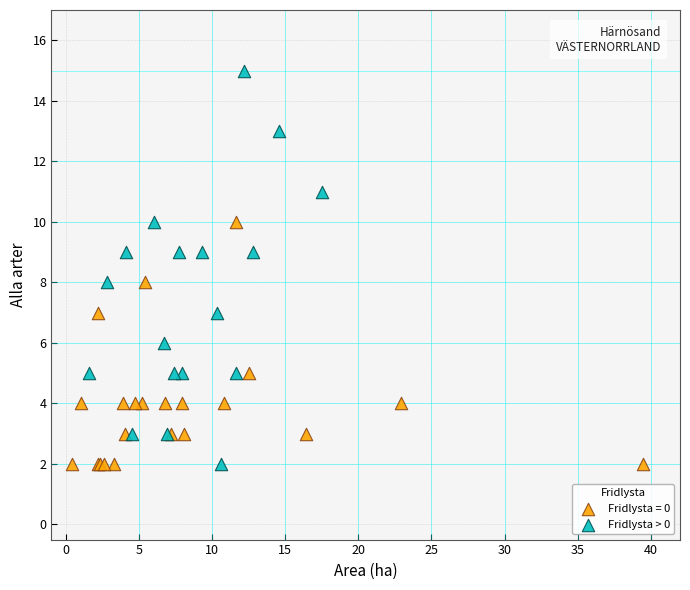

Which series contains the highest Y value?

Fridlysta > 0